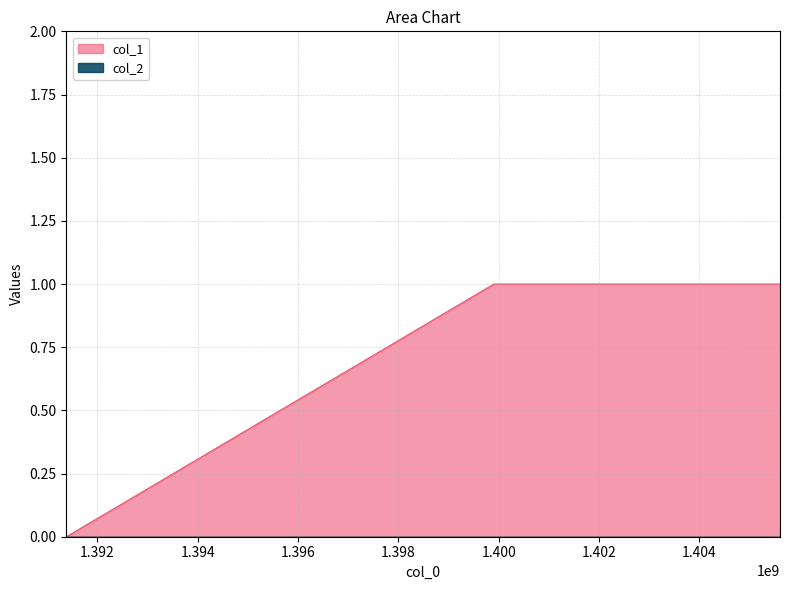

What is the greatest value displayed?

1